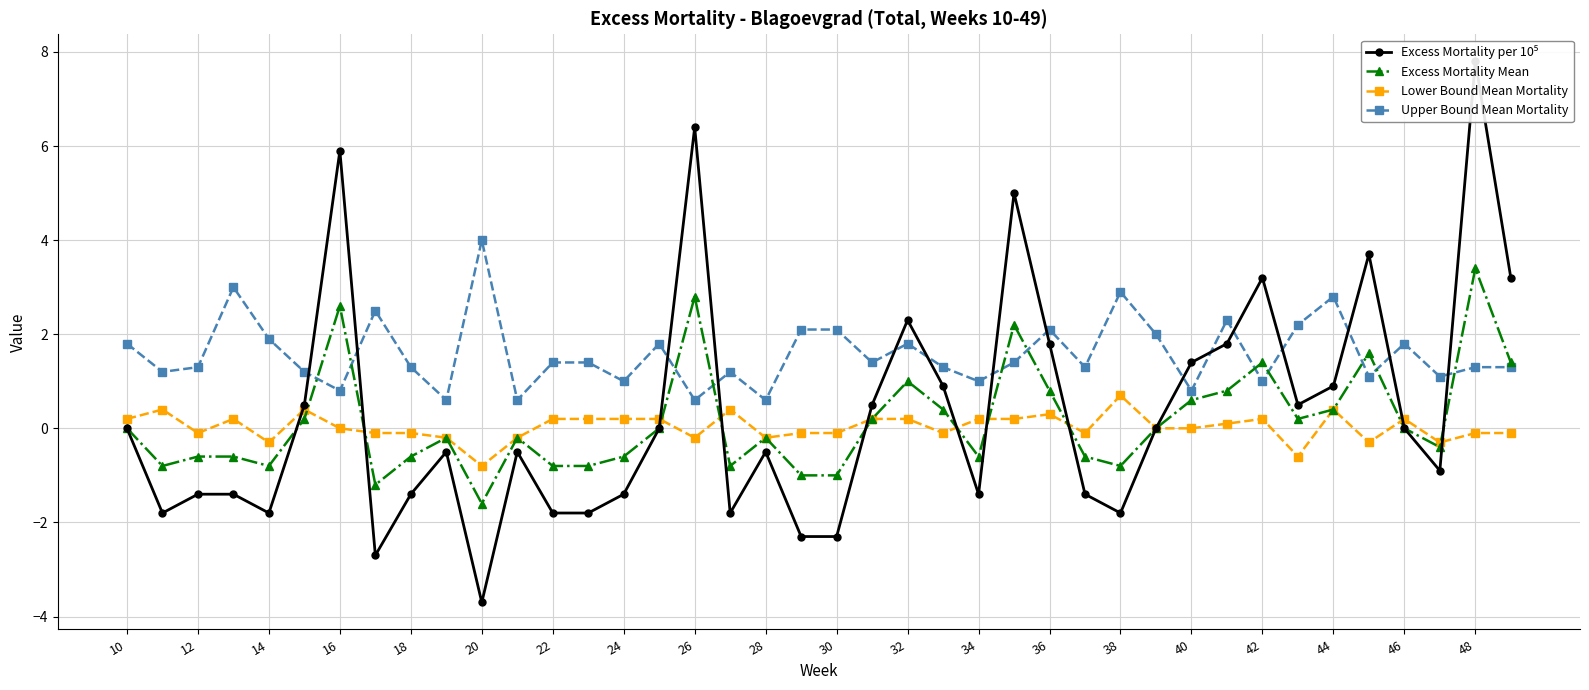

True or false: Excess Mortality Mean has a value of 1.0 at 32.

True